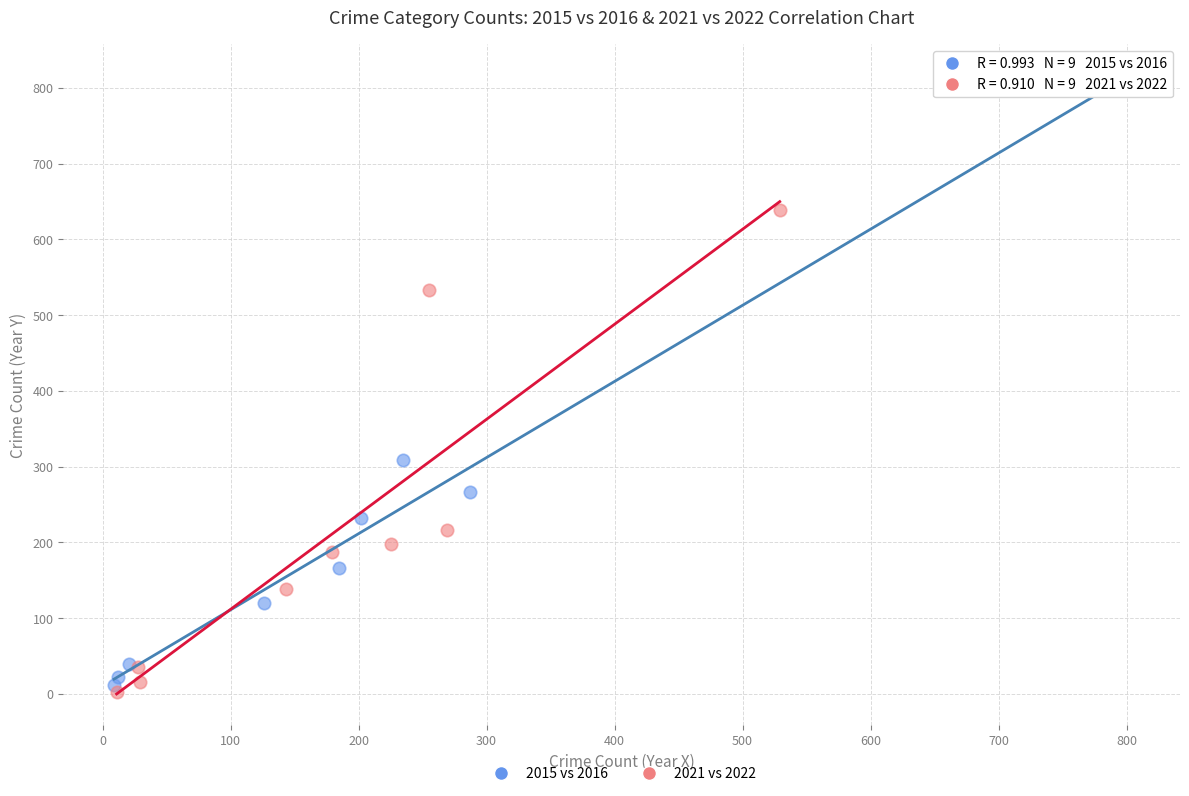

Which series contains the highest Y value?

2015 vs 2016